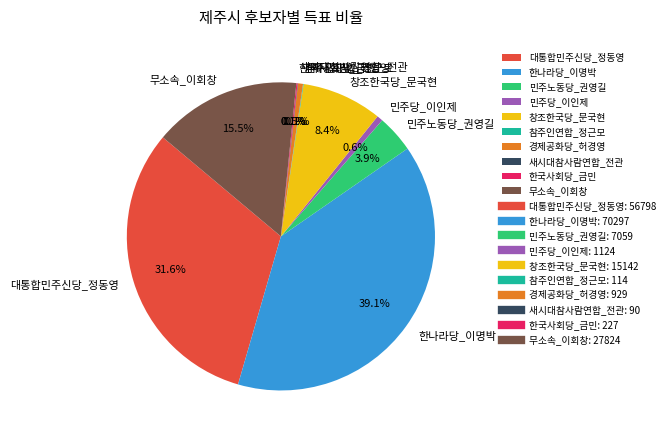

Between 한나라당_이명박 and 민주당_이인제, which is larger?

한나라당_이명박